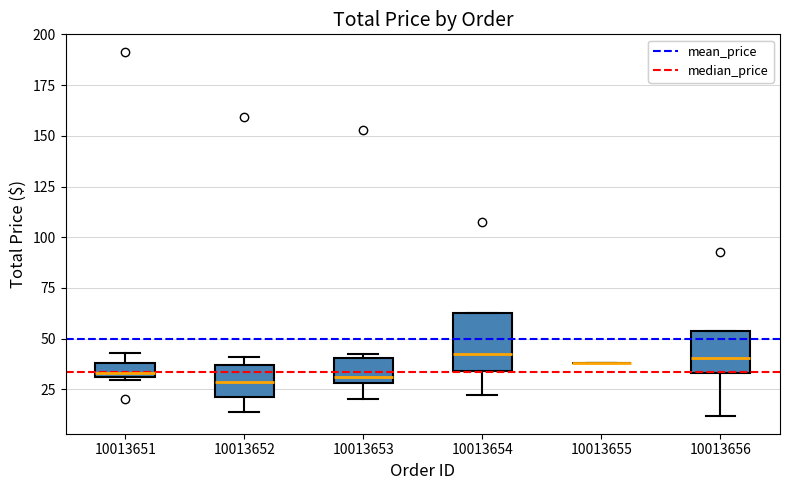

Where does the median line of the box at x = 10013656 sit on the y-axis? The values are not printed on the chart, so give them approximately, as read against the axis.

40